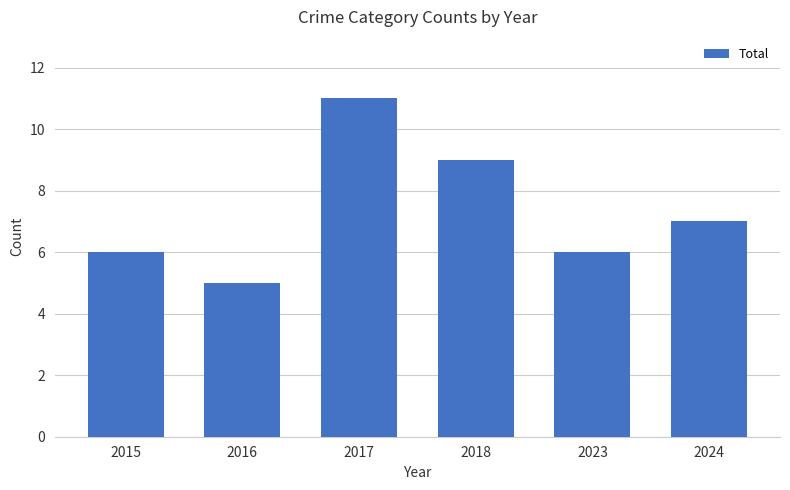

The value at 2017 is 2. True or false?

False